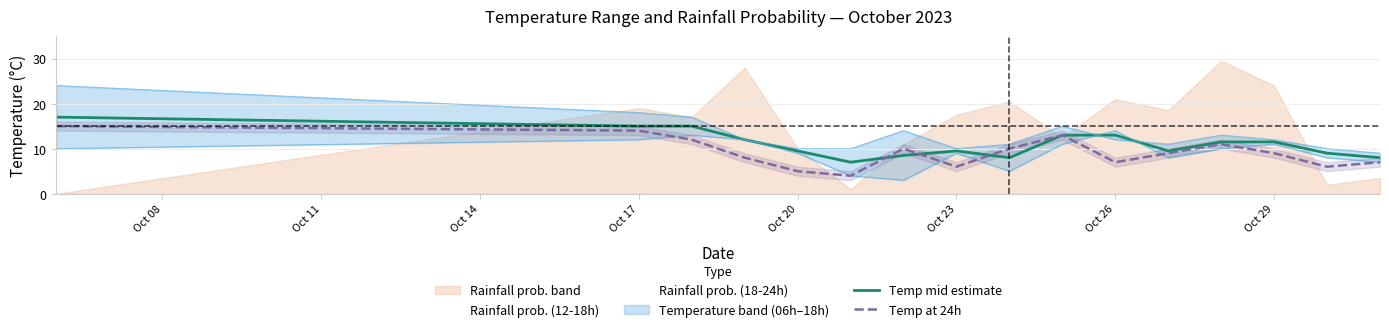

What is the maximum value for temp_18?

17.0